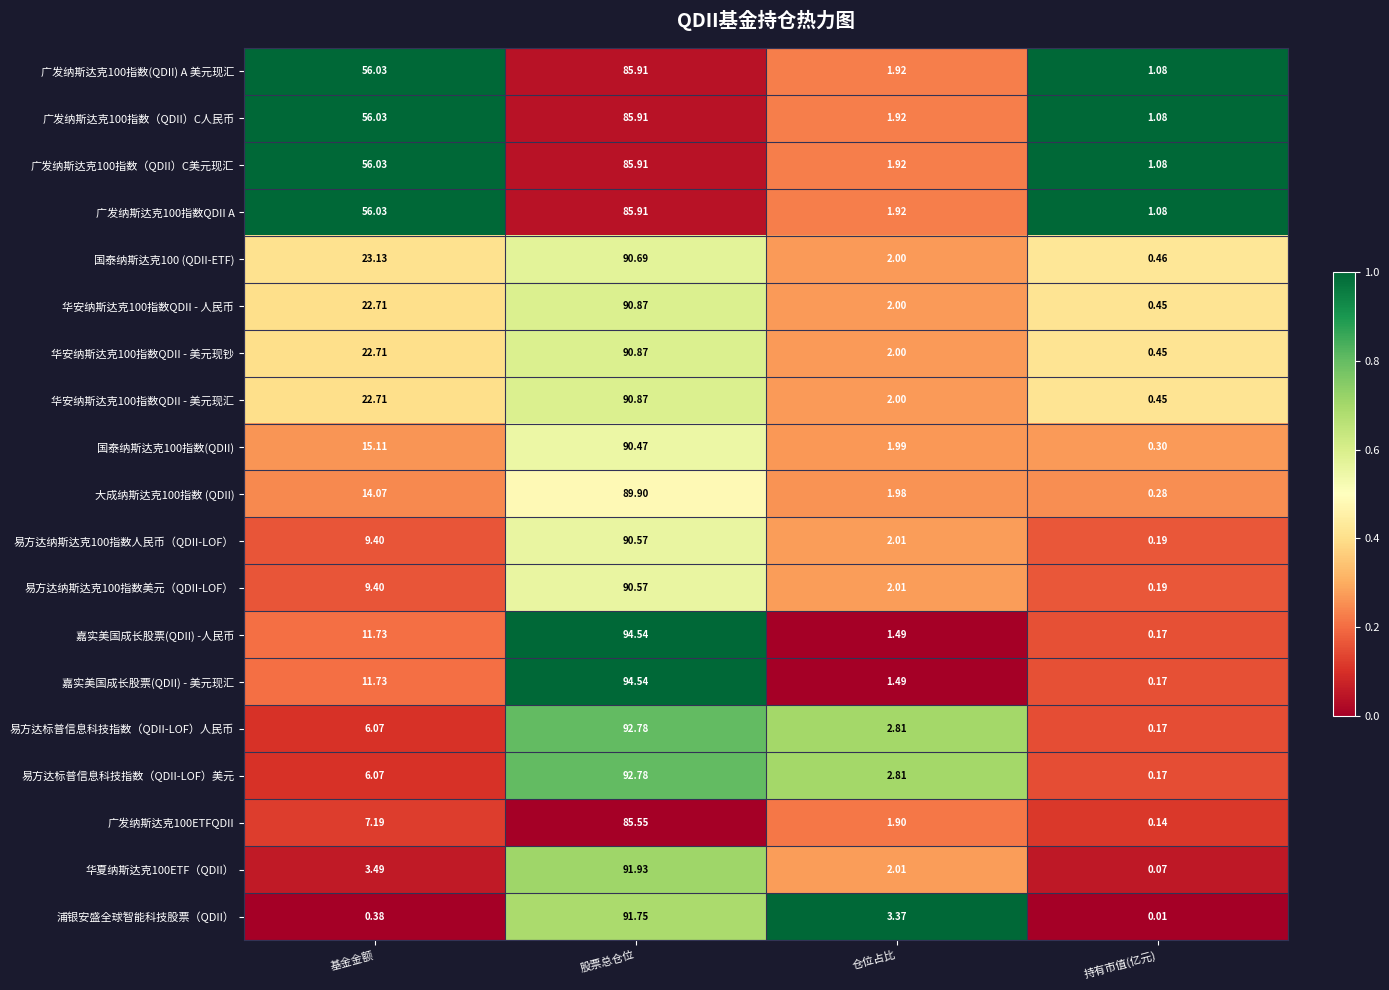

Is the value of 广发纳斯达克100ETFQDII at 股票总仓位 greater than the value of 华夏纳斯达克100ETF（QDII） at 基金金额?

Yes